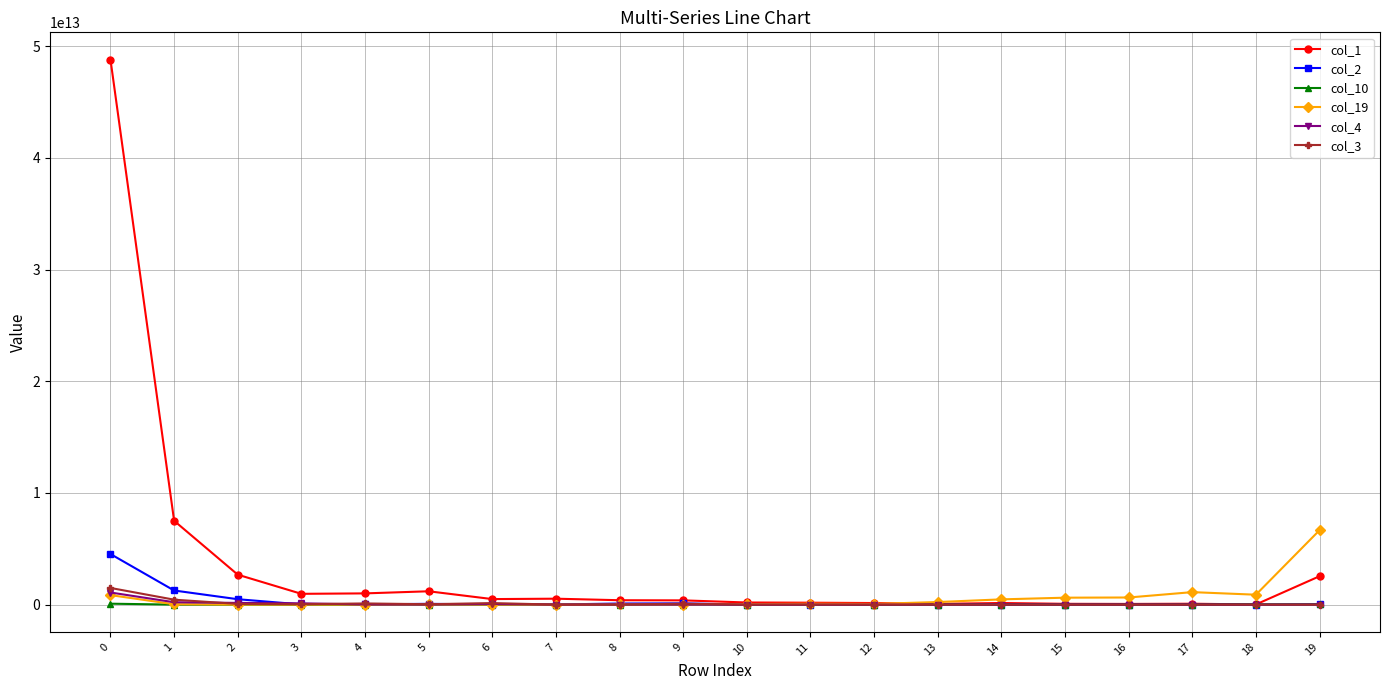

Which series has the widest spread of values?

col_1